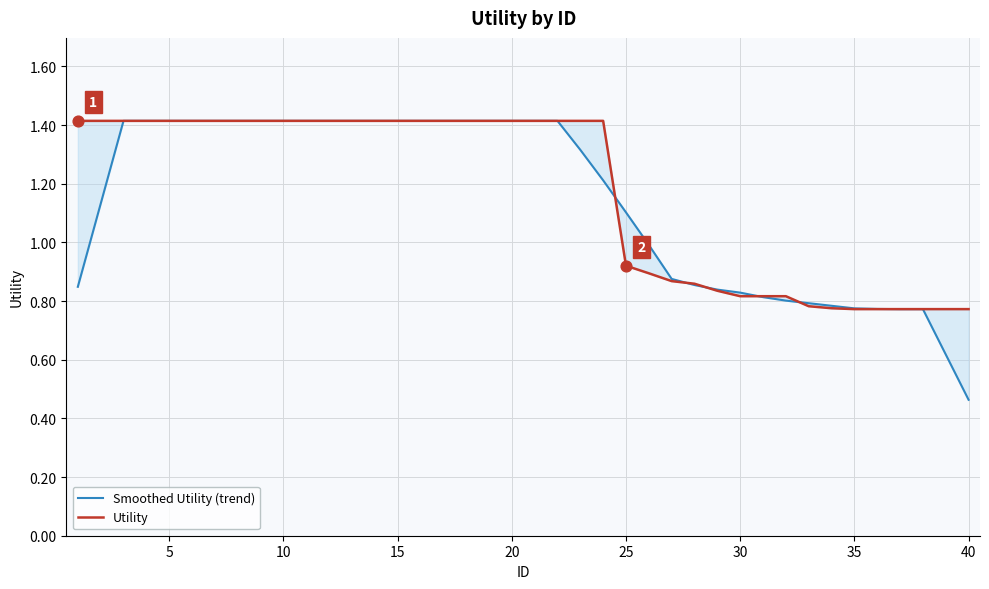

Which series contains the highest Y value?

Smoothed Utility (trend)